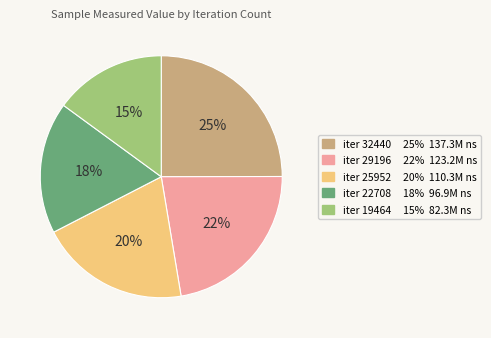

To the nearest percent, what is the difference between the largest and smallest slice percentages?

10%